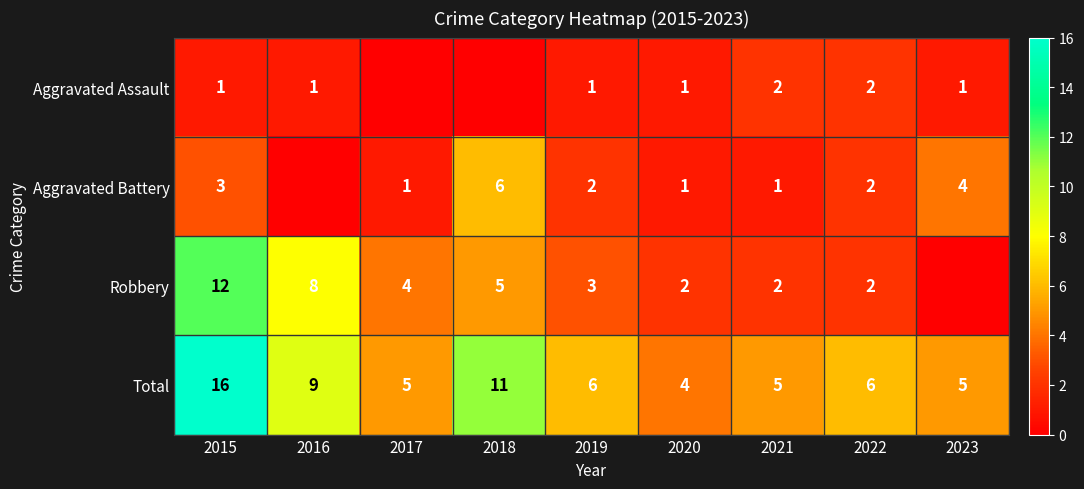

What is the sum of all Total values?

67